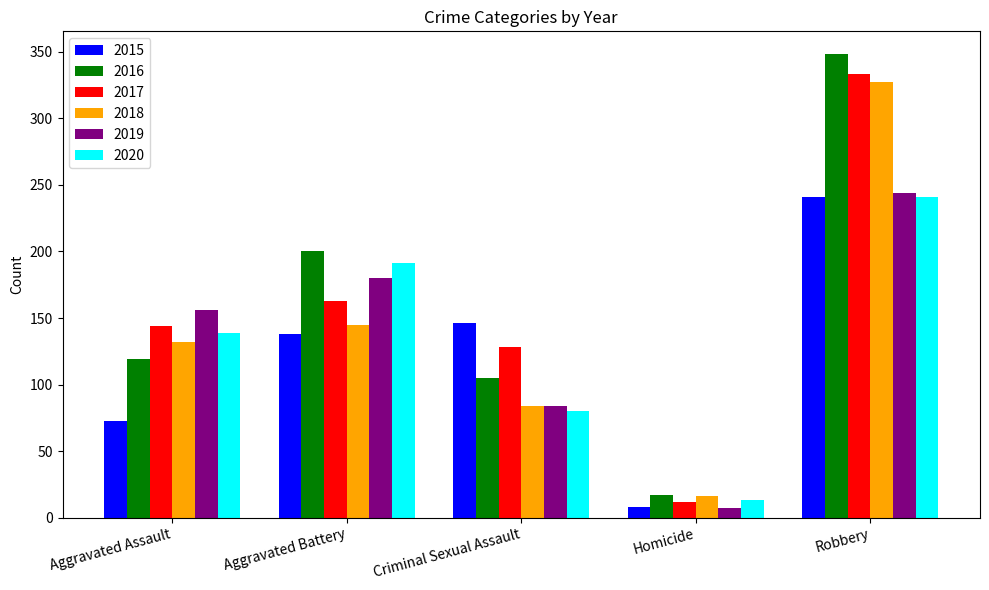

Reading left to right, extract all data points from this chart.

2015: 73	138	146	8	241
2016: 119	200	105	17	348
2017: 144	163	128	12	333
2018: 132	145	84	16	327
2019: 156	180	84	7	244
2020: 139	191	80	13	241